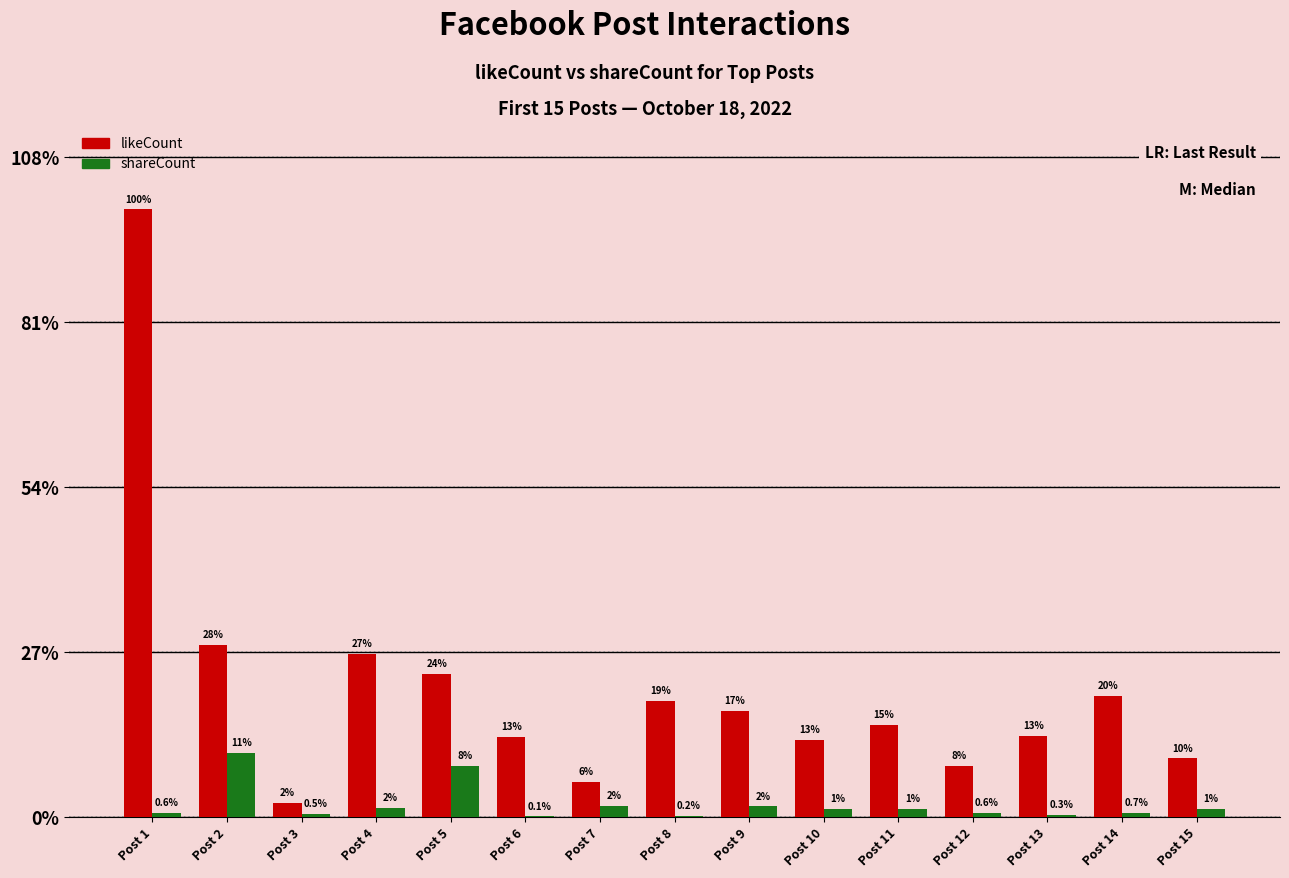

Rank the series by their maximum value, from lowest to highest.

shareCount, likeCount